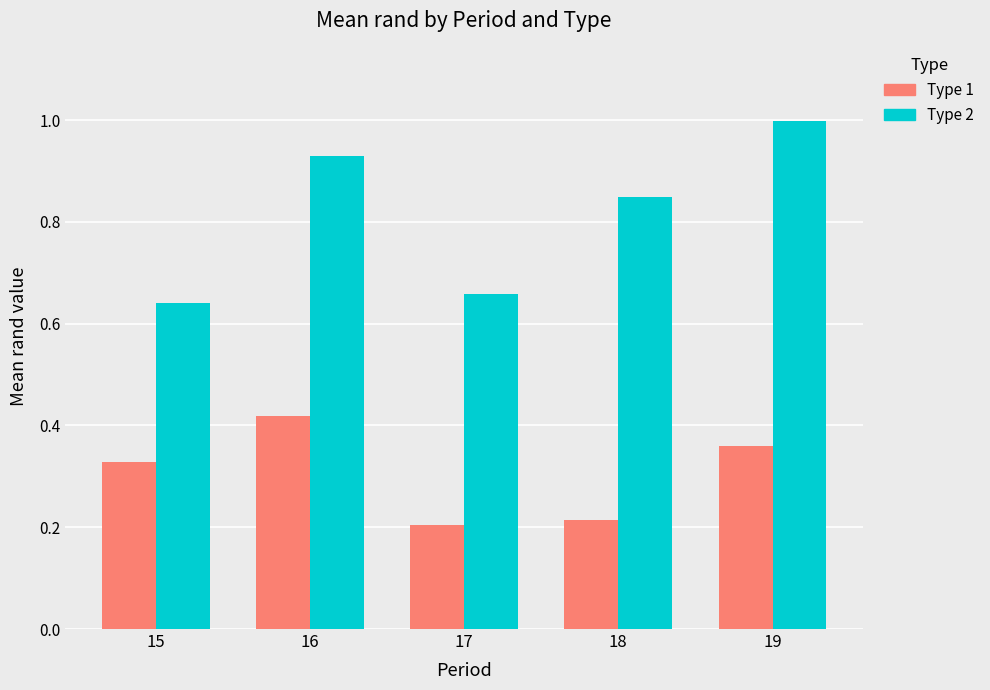

Where is Type 2 nearest to the value 0?

15